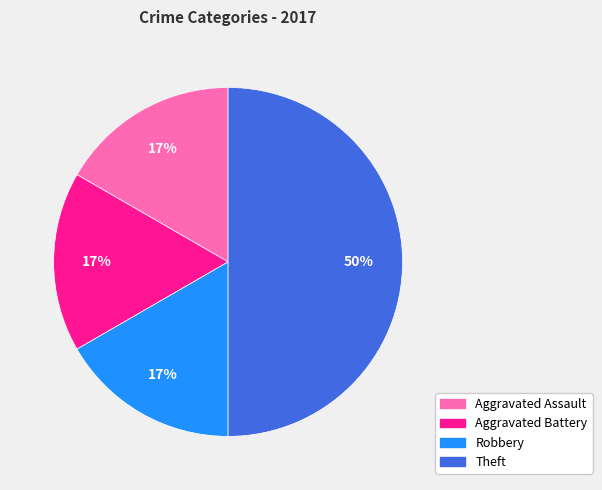

Count the number of slices in the pie.

4